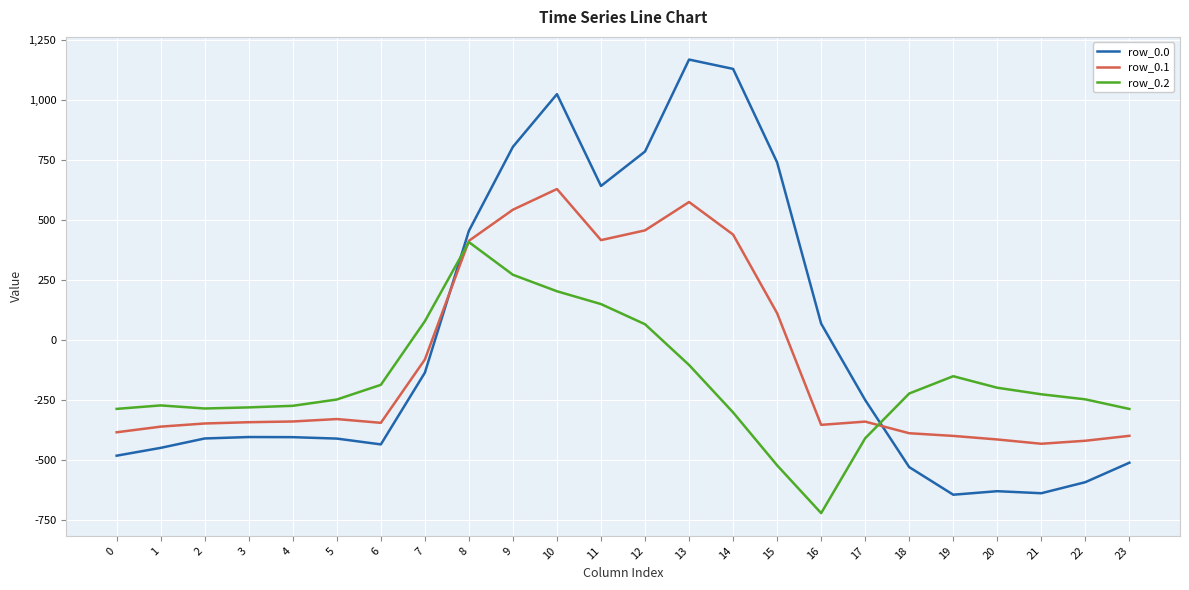

Rank the series by their average value, from highest to lowest.

row_0.0, row_0.1, row_0.2